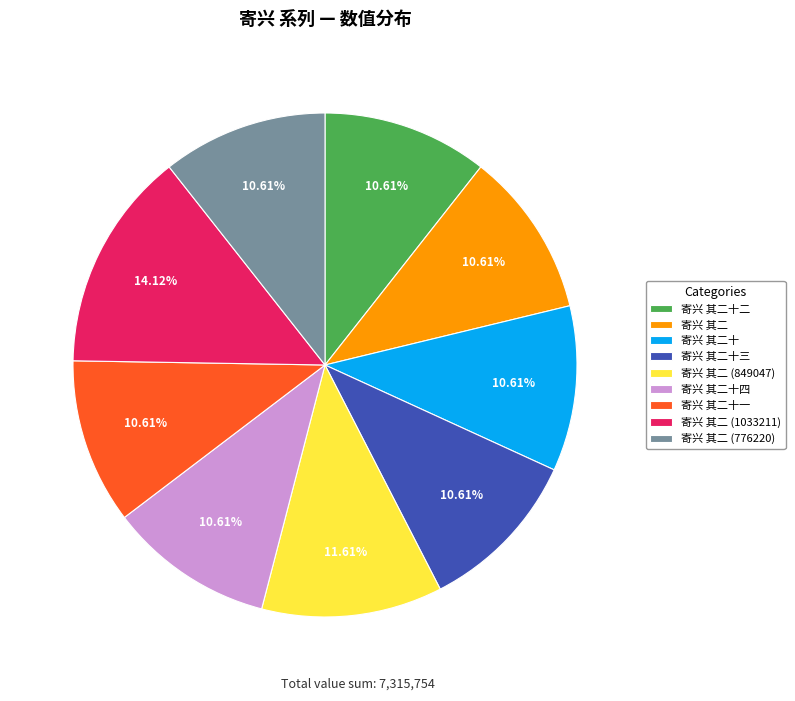

What is the ratio of the value at 寄兴 其二十一 to the value at 寄兴 其二十四?

1.0